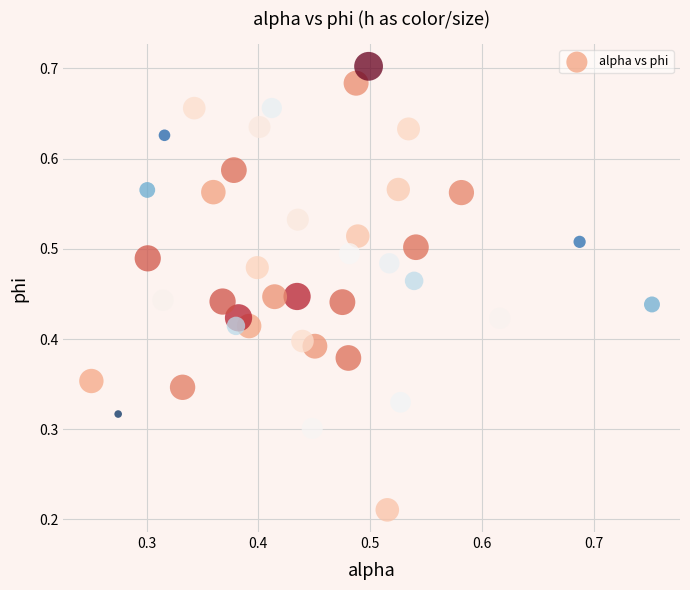

How many data points are displayed?

40